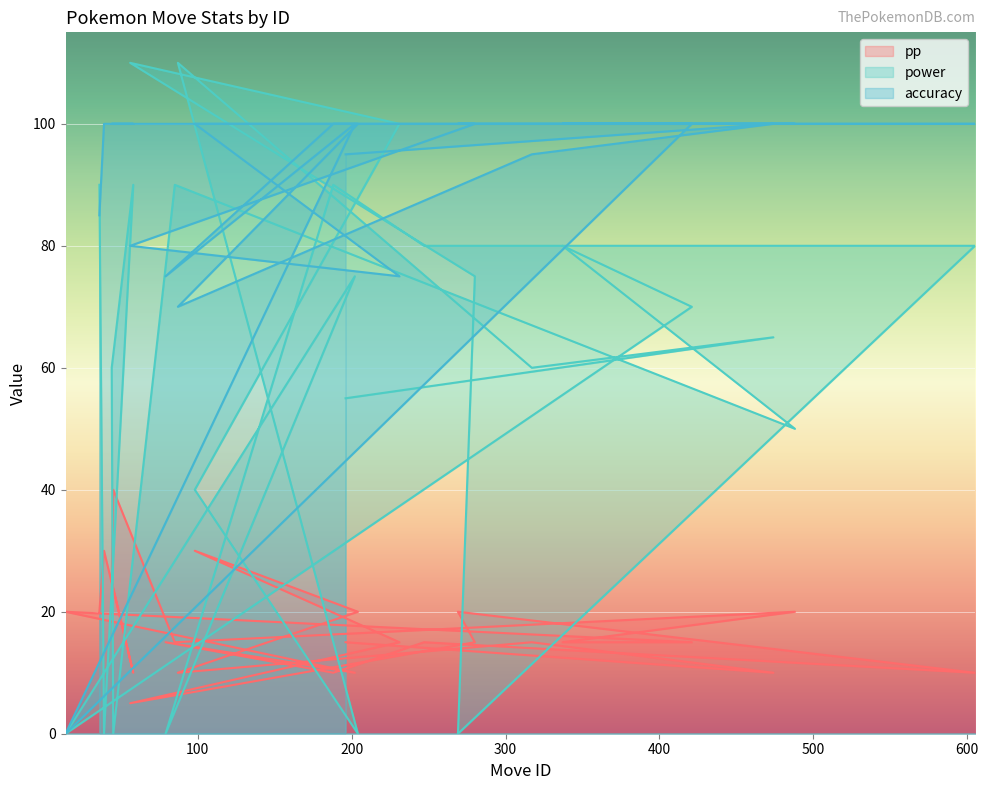

Reading left to right, list all the values displayed in this chart.

pp: 36=20	39=30	58=10	44=25	45=40	85=15	488=20	337=15	421=15	14=20	202=10	79=15	188=10	247=15	605=10	269=20	280=15	56=5	231=15	98=30	204=20	87=10	317=15	474=10	196=15
power: 36=90	39=0	58=90	44=60	45=0	85=90	488=50	337=80	421=70	14=0	202=75	79=0	188=90	247=80	605=80	269=0	280=75	56=110	231=100	98=40	204=0	87=110	317=60	474=65	196=55
accuracy: 36=85	39=100	58=100	44=100	45=100	85=100	488=100	337=100	421=100	14=0	202=100	79=75	188=100	247=100	605=100	269=100	280=100	56=80	231=75	98=100	204=100	87=70	317=95	474=100	196=95